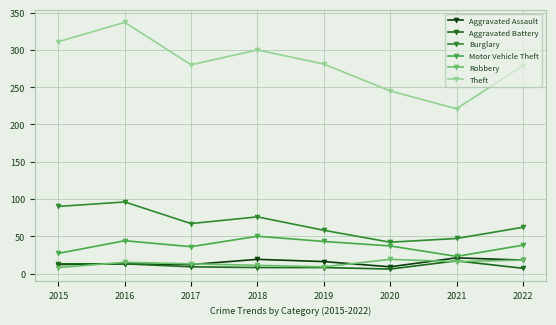

The Aggravated Battery series shows 8 at 2019. True or false?

True